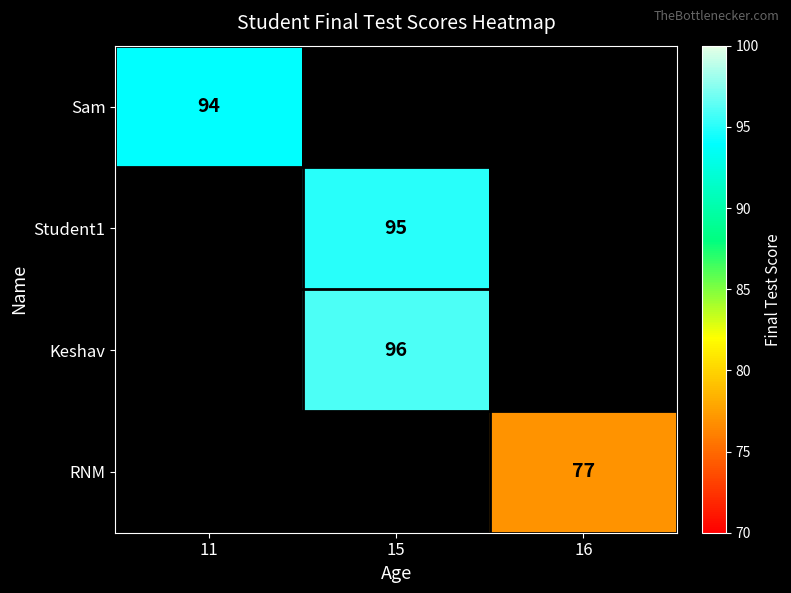

Is it true that RNM equals 43 at 16?

False